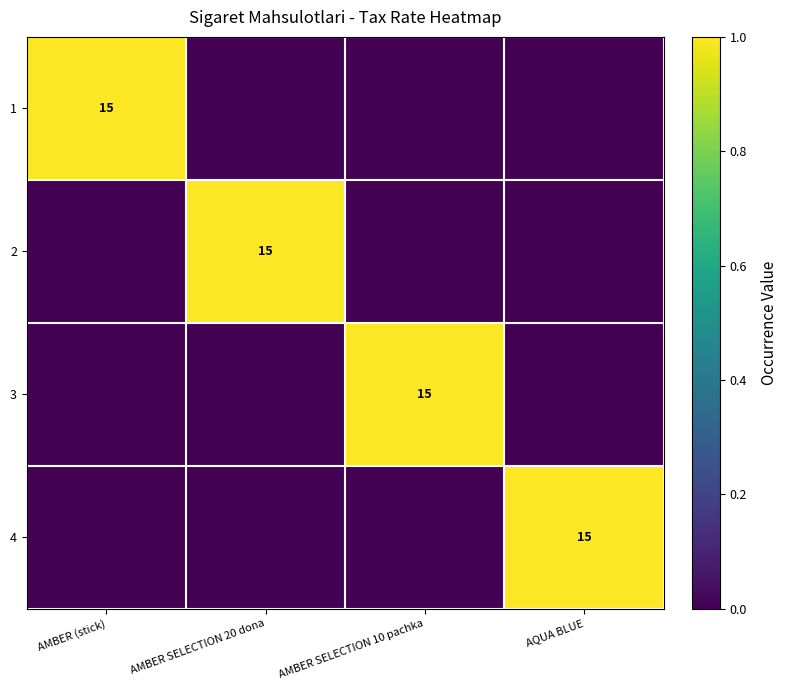

What is the greatest value displayed?

1